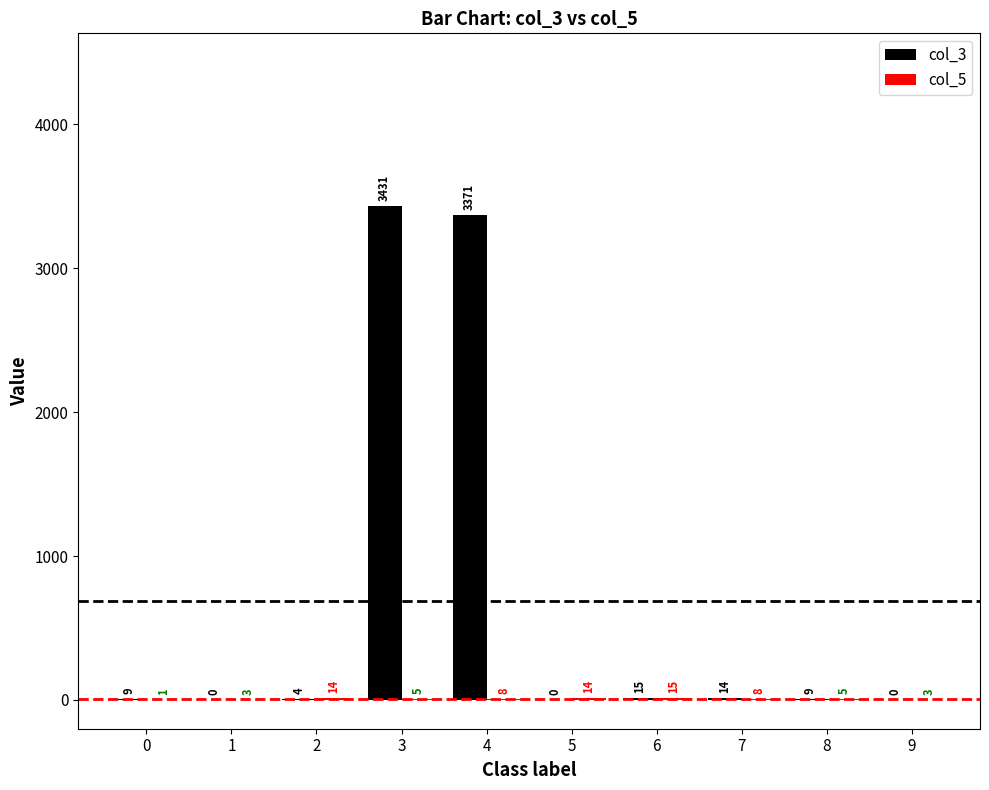

The value of col_3 at 9 is 1352. True or false?

False